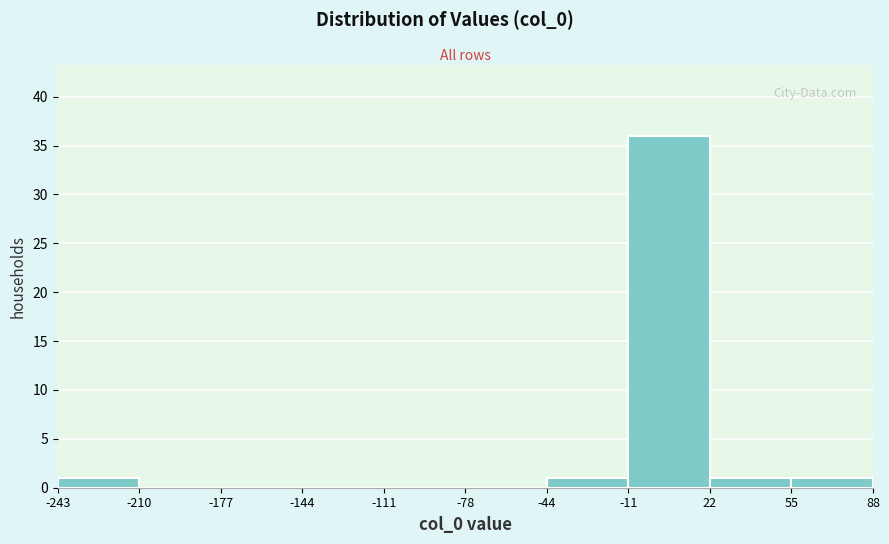

Over which range of the x-axis is the bar tallest?

-11 to 22